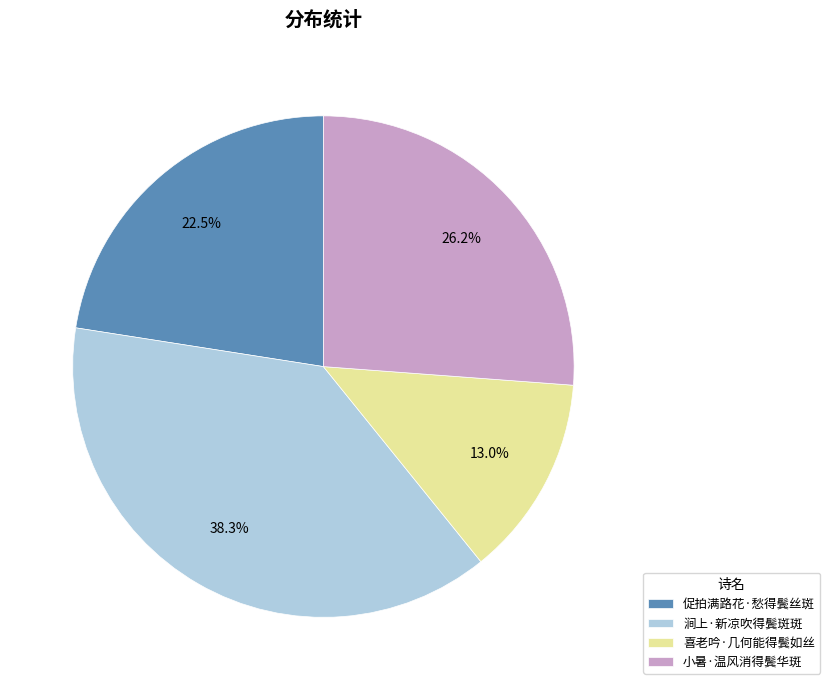

Combined, what portion of the pie is 涧上·新凉吹得鬓斑斑 and 促拍满路花·愁得鬓丝斑?

60.8%